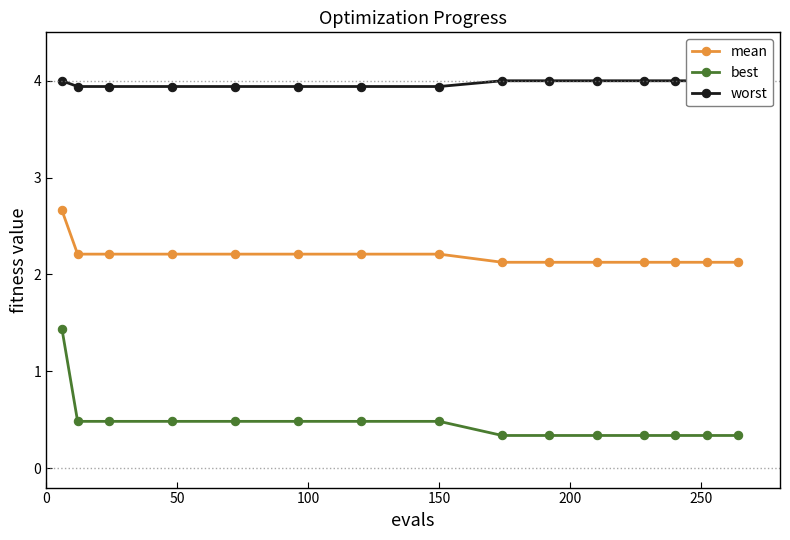

True or false: mean and best cross at least once.

False